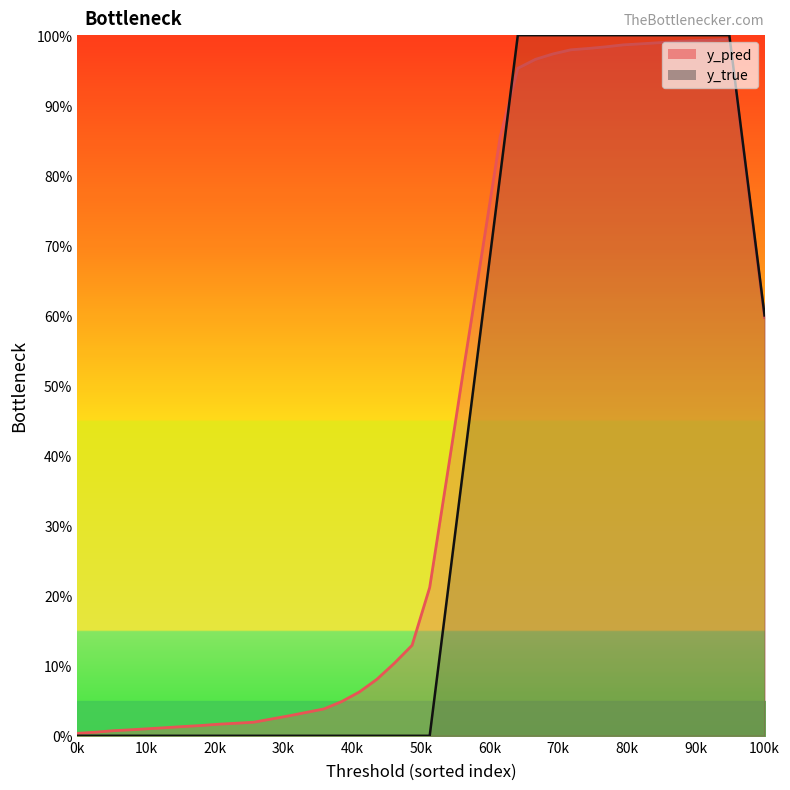

How many series are shown in this chart?

2